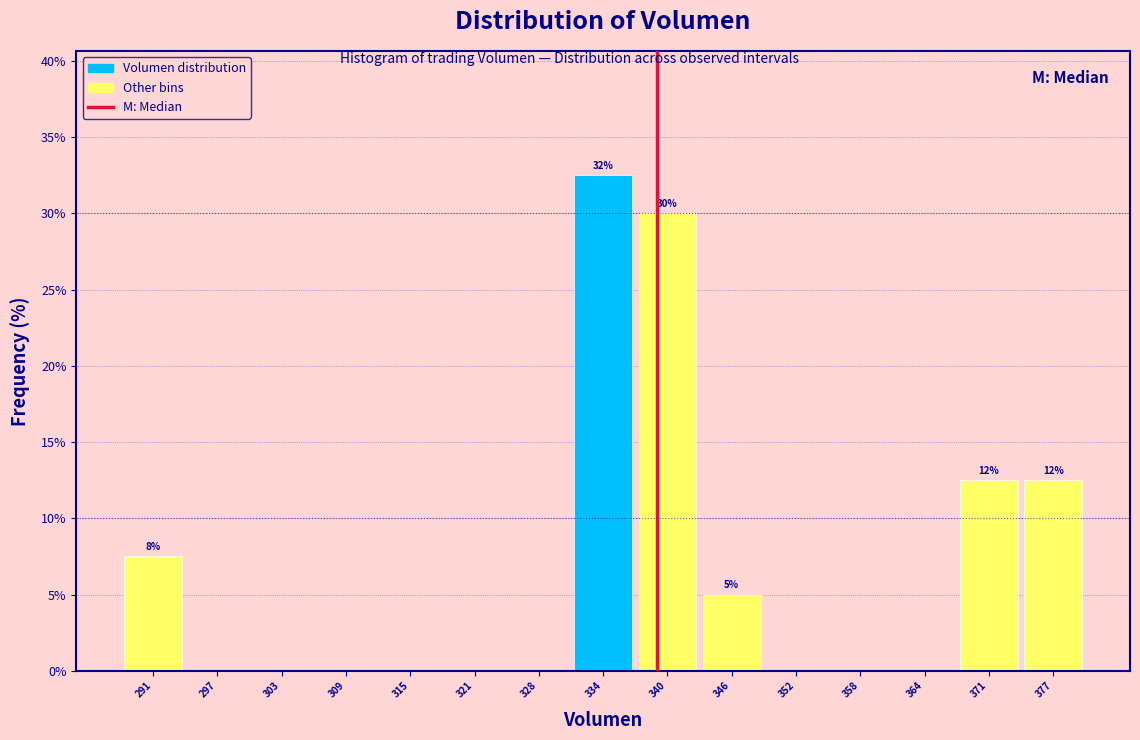

Which range on the x-axis has the tallest bar?

331 to 337